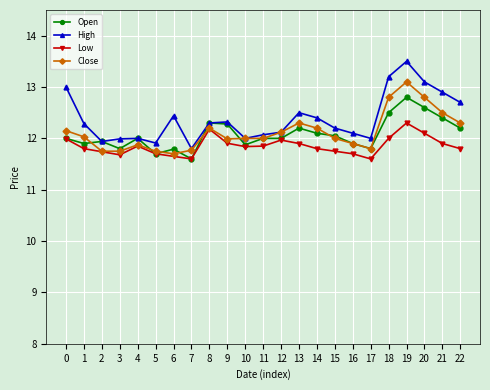

How many series are shown in this chart?

4